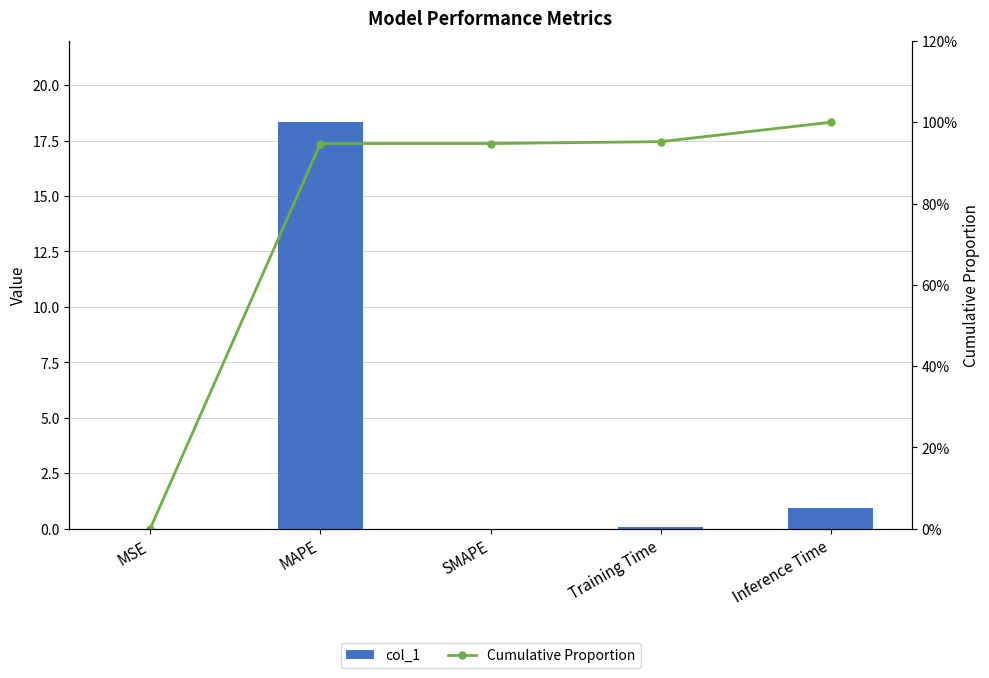

How many groups of bars are there?

5